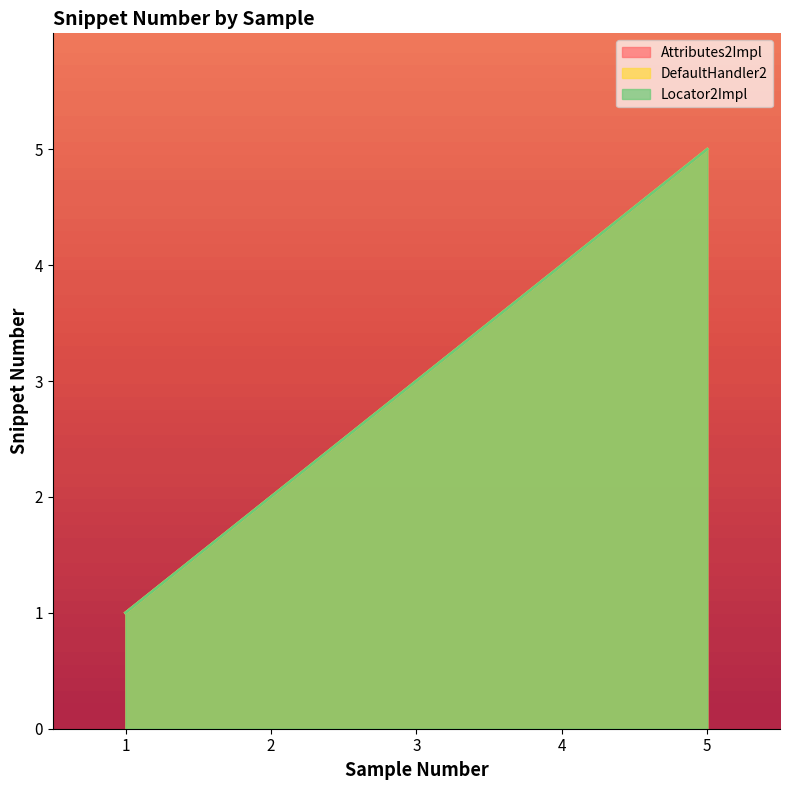

Reading left to right, transcribe all the data shown in this chart.

Attributes2Impl: 1	2	3	4	5
DefaultHandler2: 1	2	3	4	5
Locator2Impl: 1	2	3	4	5